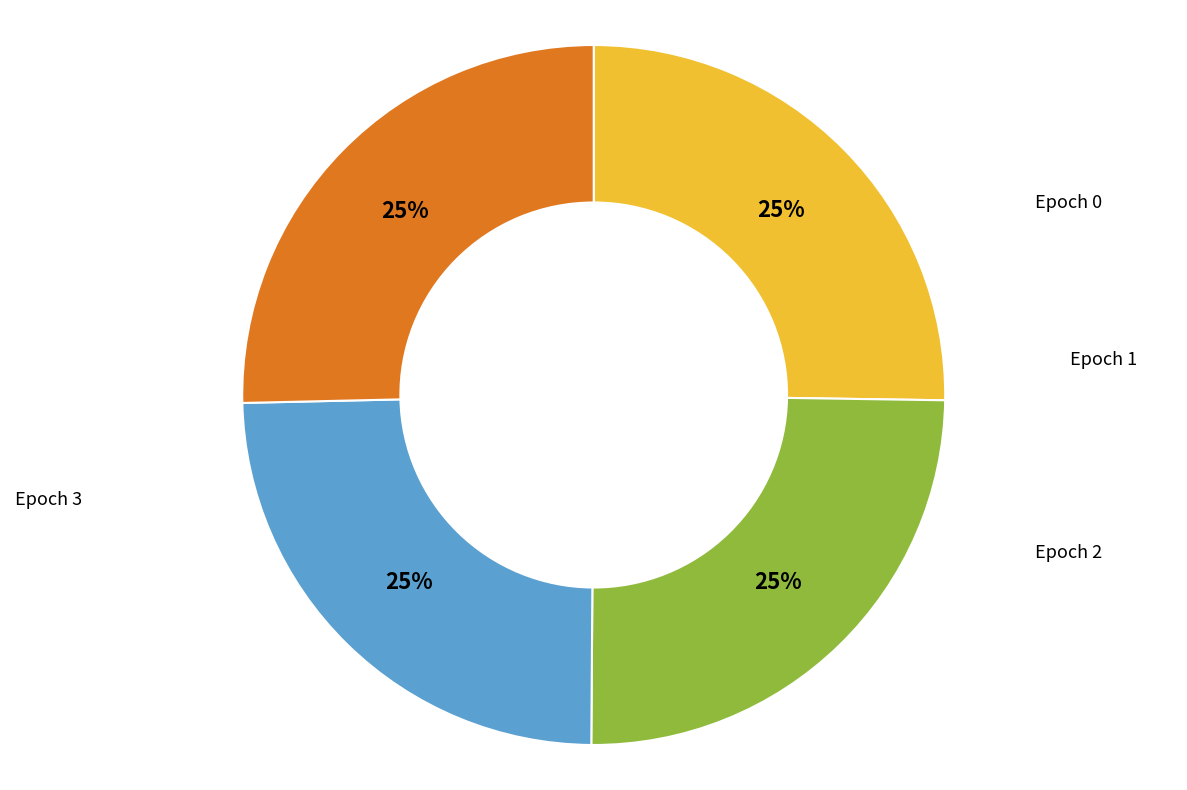

Which slice is the largest?

Epoch 3